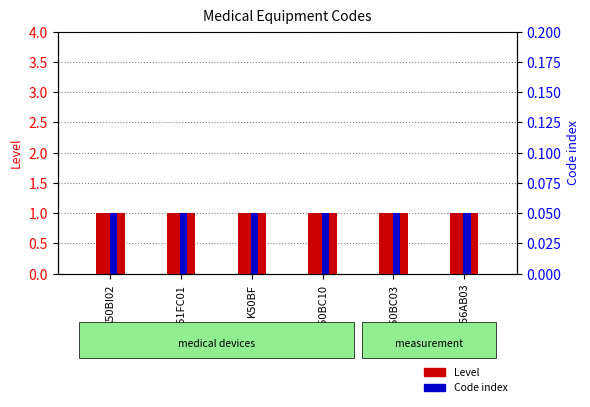

The value of Level at C56AB03 is 1.8. True or false?

False